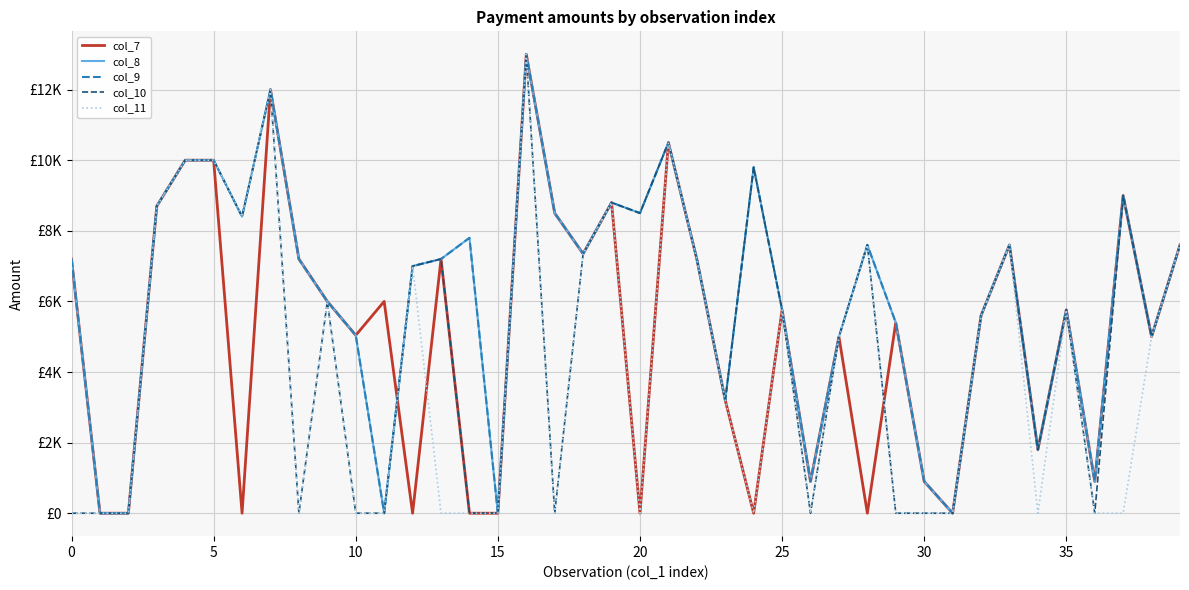

Where is col_8 nearest to the value 6500?

9